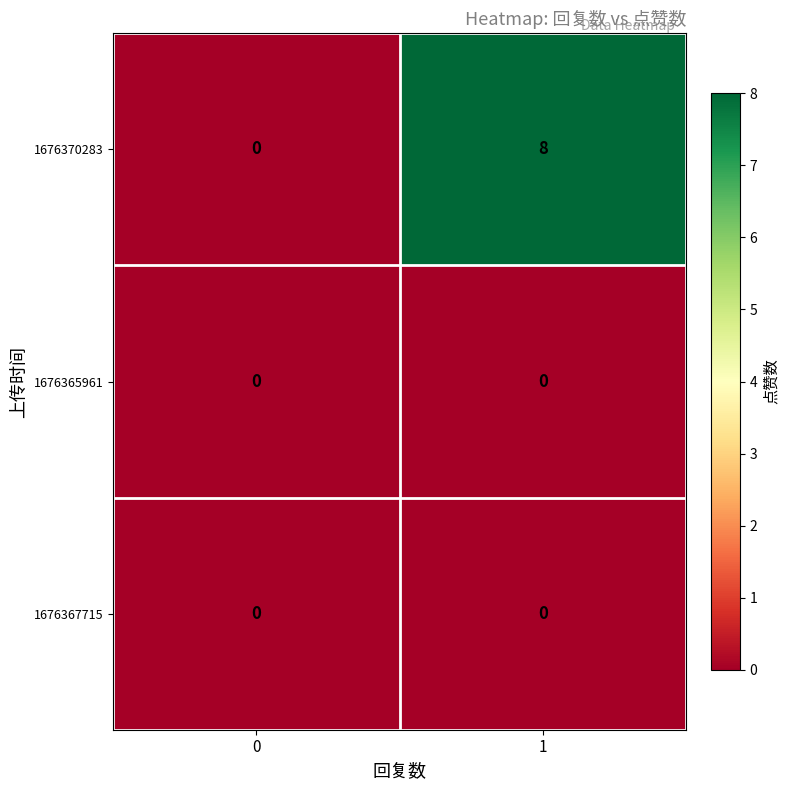

The value of 1676370283 at 1 is 3. True or false?

False